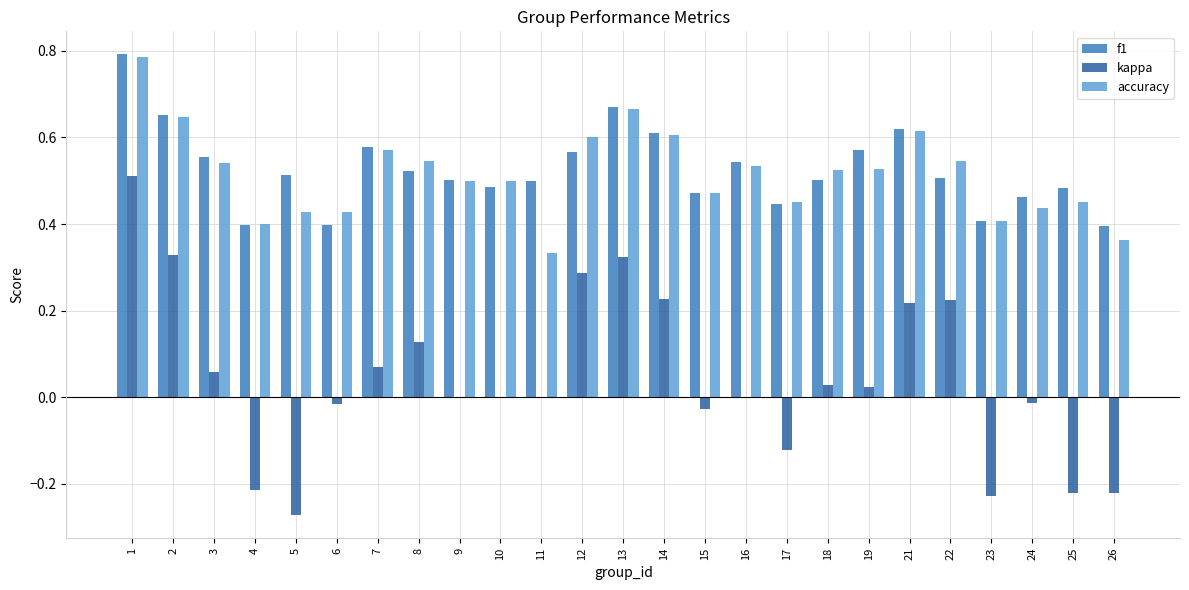

What are all the series names shown in the legend?

f1, kappa, accuracy